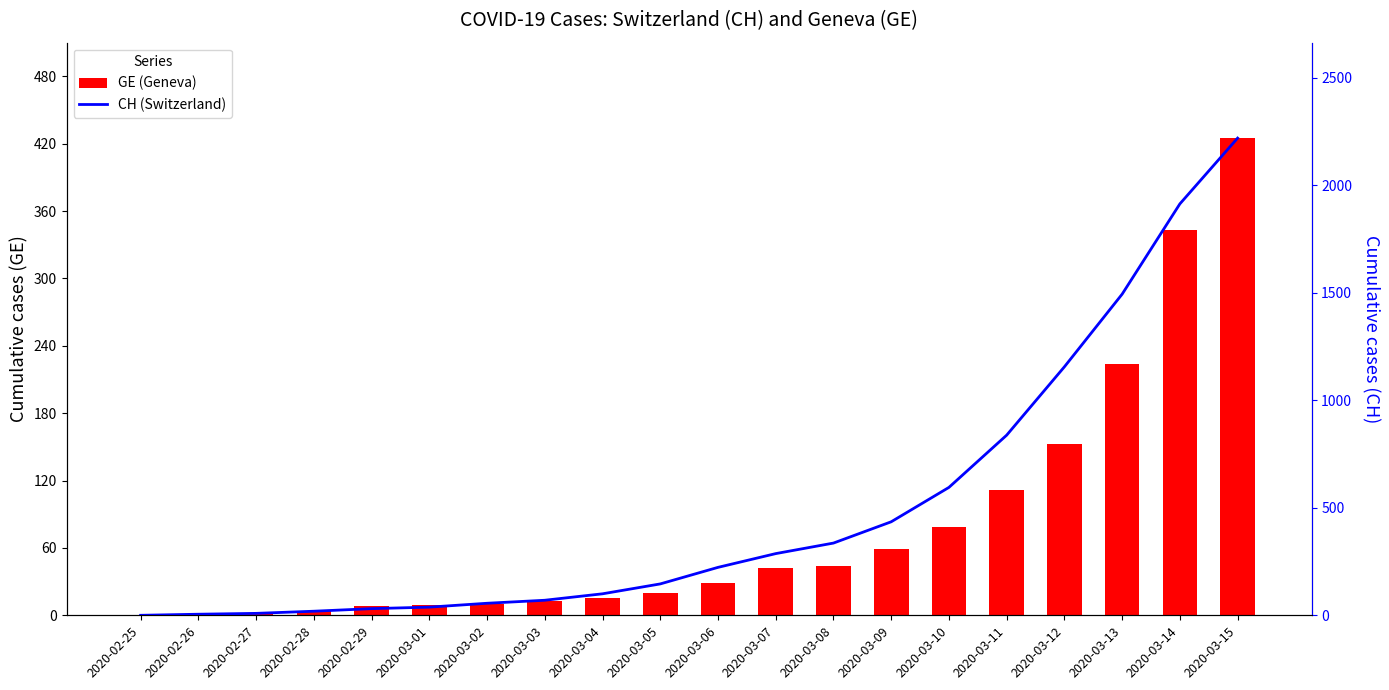

What position from the right is 2020-03-10?

6